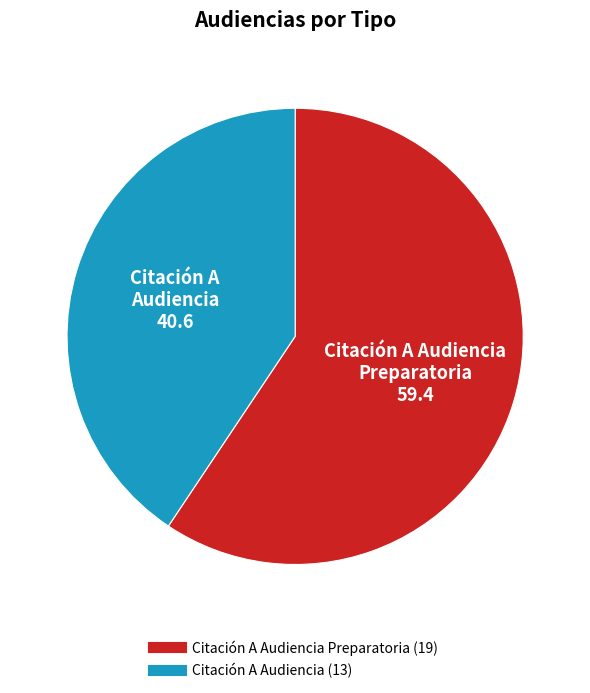

Is there a majority slice in this chart?

Yes